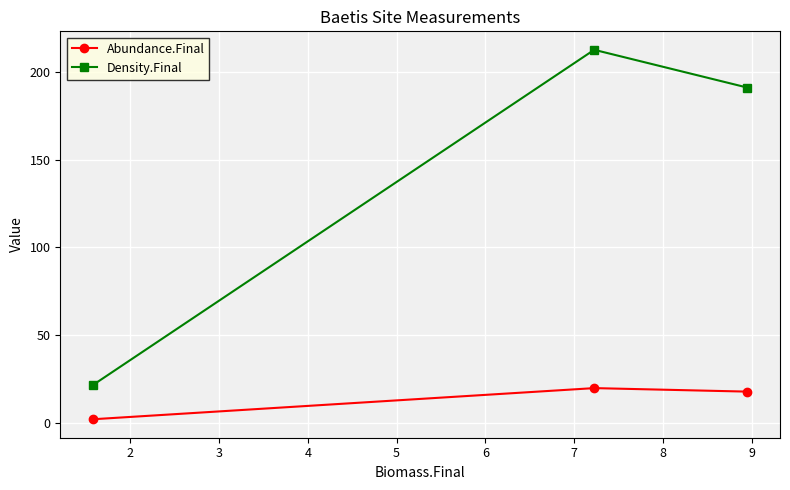

List the series in order of their overall mean, highest first.

Density.Final, Abundance.Final